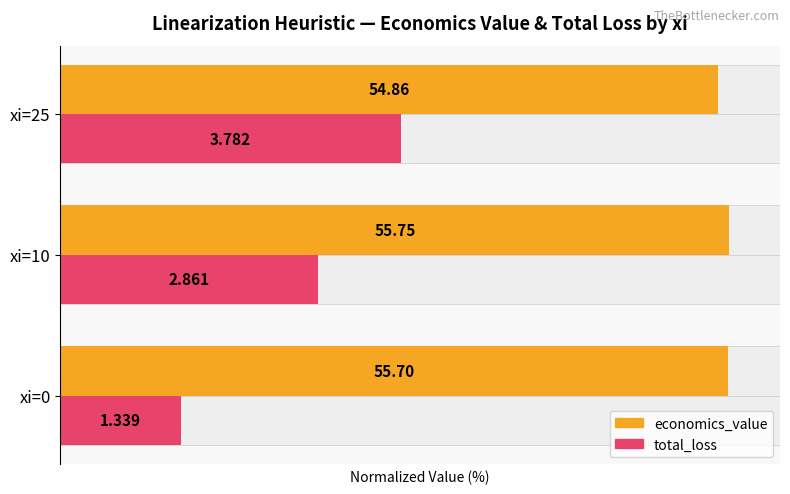

Is it true that economics_value equals 19.1 at xi=0?

False